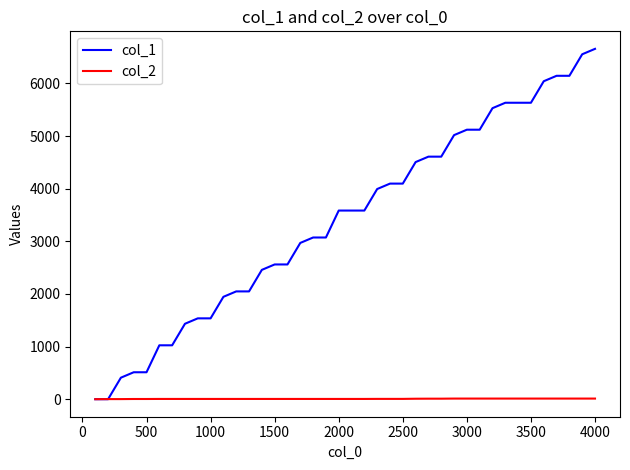

Which series has the largest total across all categories?

col_1